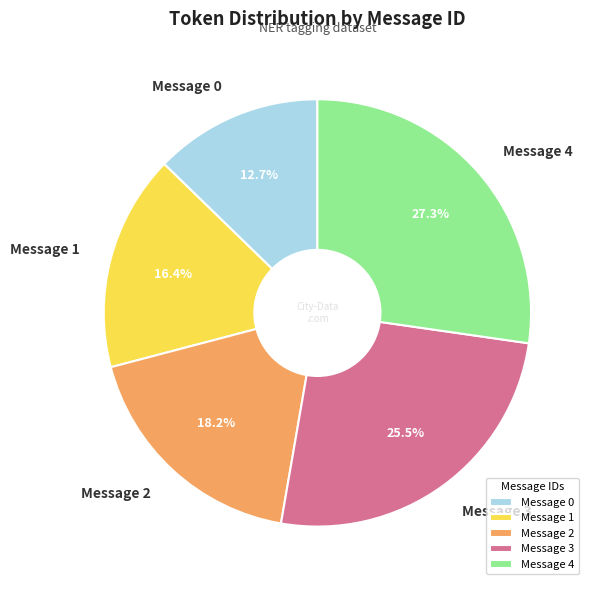

Does Message 4 represent more than half of the total?

No